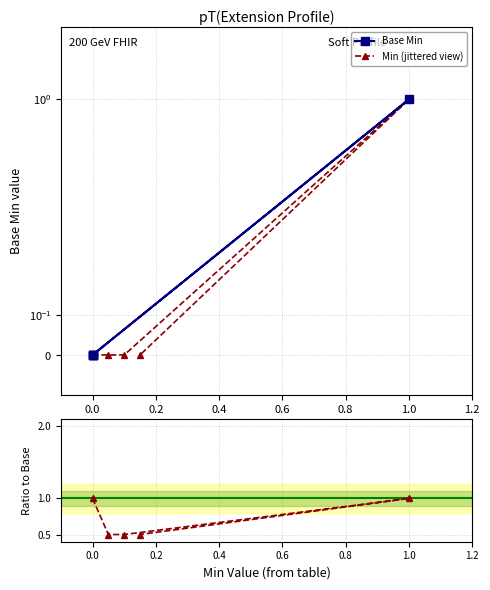

True or false: Min (jittered view) has a value of -0.3 at 0.2.

False